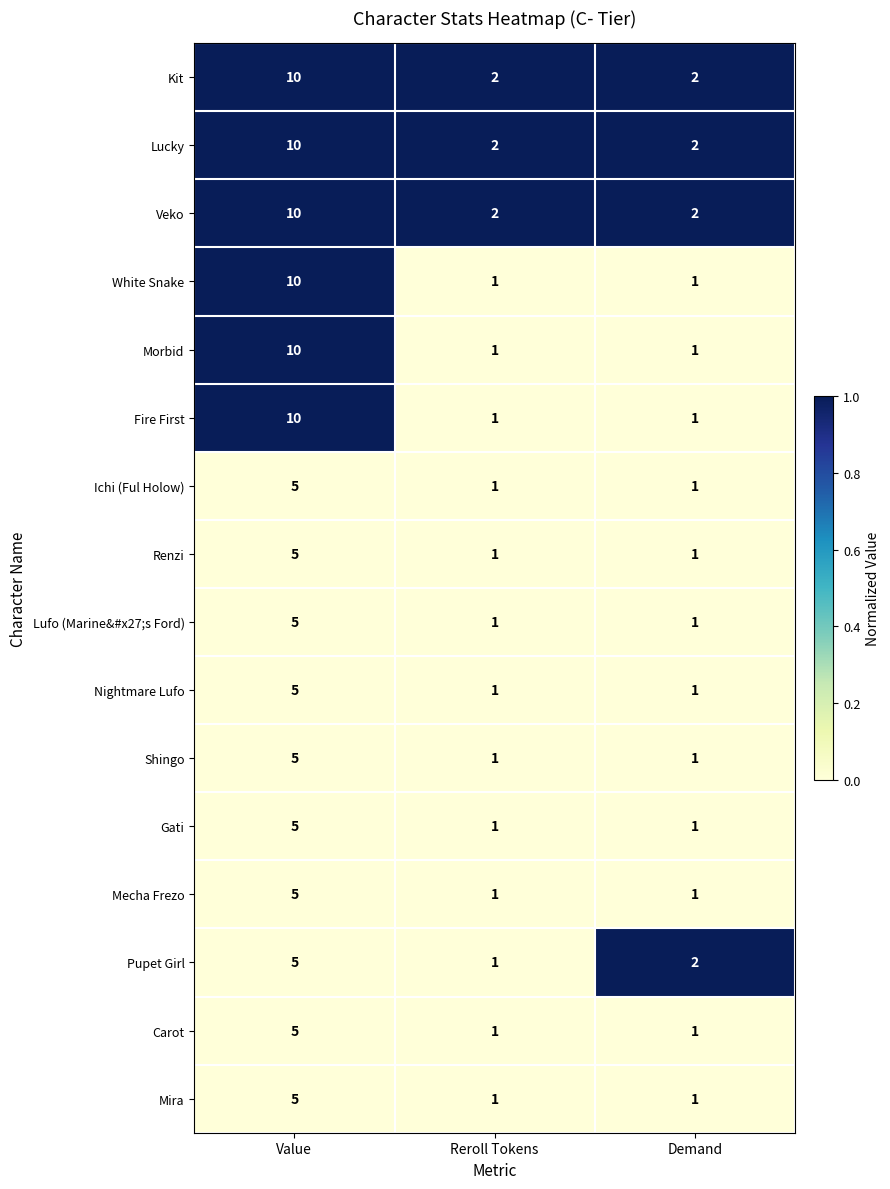

How many Renzi values are between 1 and 5?

3